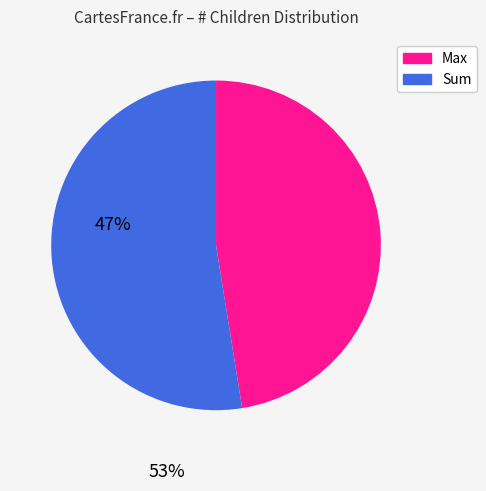

Is there a majority slice in this chart?

Yes